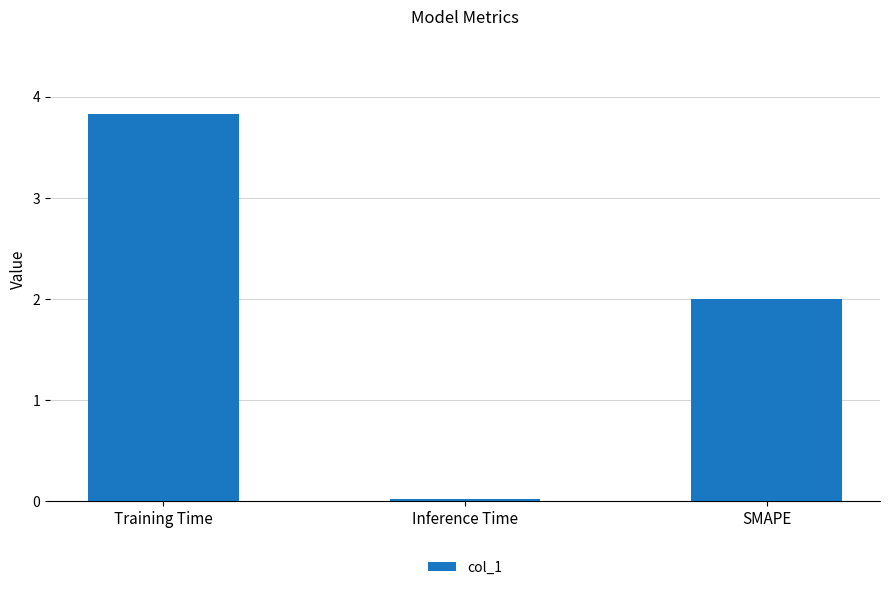

Does the chart contain any negative values?

No